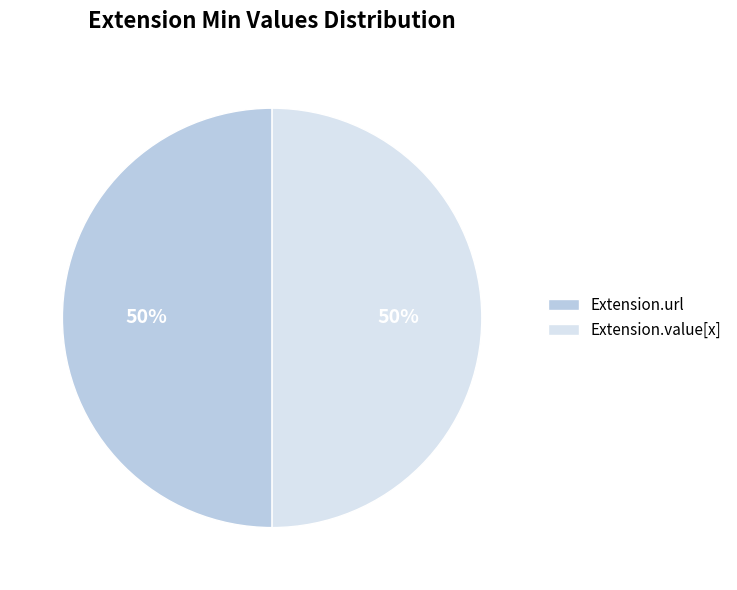

Count the number of slices in the pie.

2